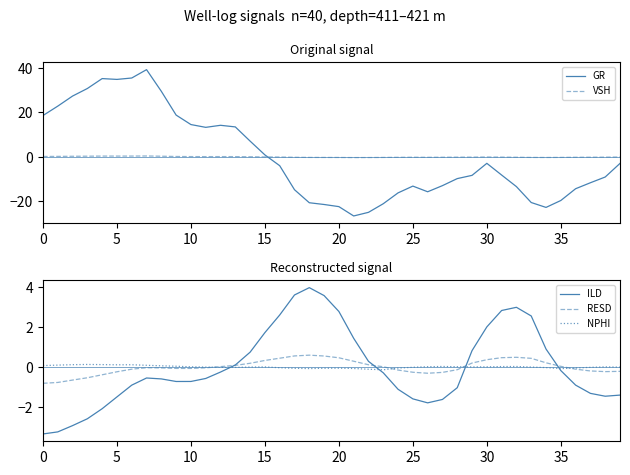

Which series has the largest total across all categories?

RESD